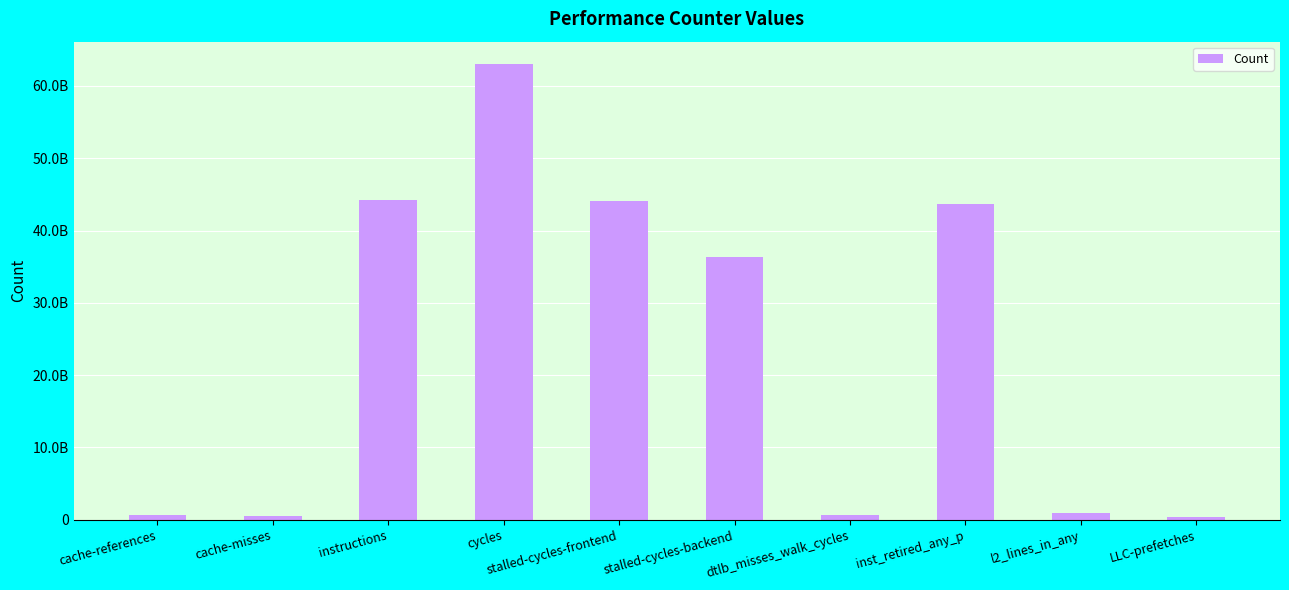

Reading left to right, extract all data points from this chart.

657919309	575859799	44211239719	62983525276	44157782152	36397185026	614262993	43632052396	991452637	334723953